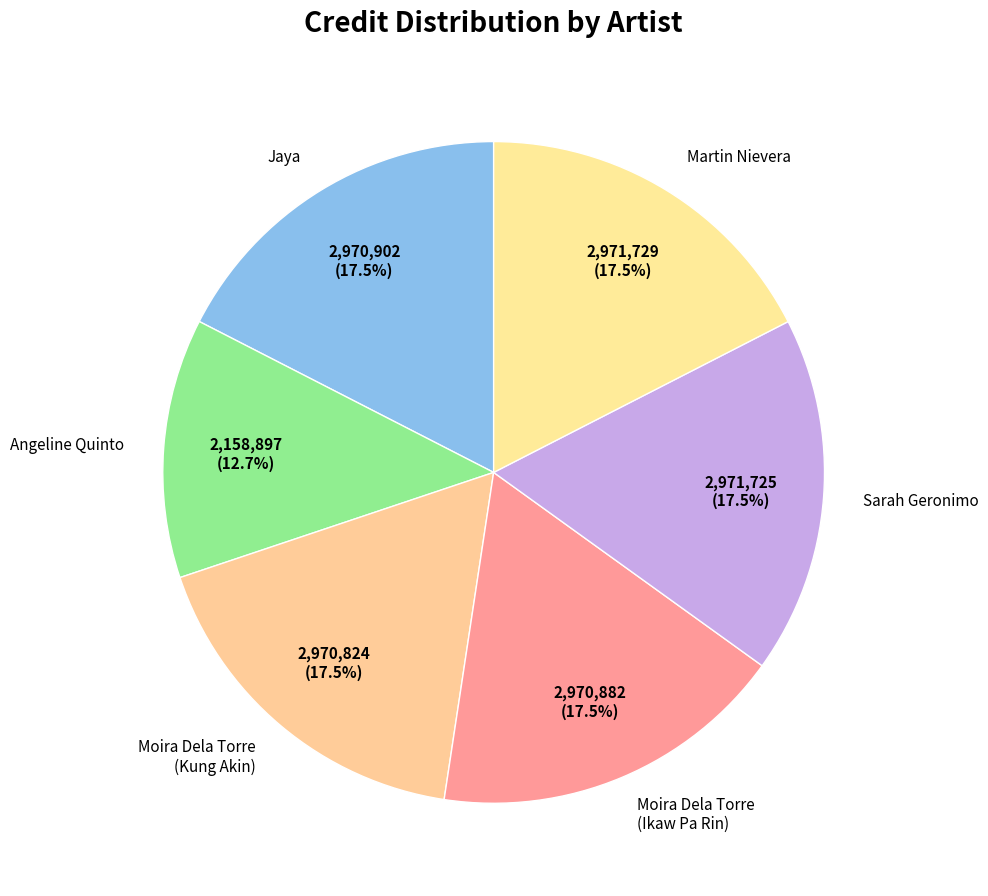

What is the ratio of the value at Jaya to the value at Moira Dela Torre (Kung Akin)?

1.0